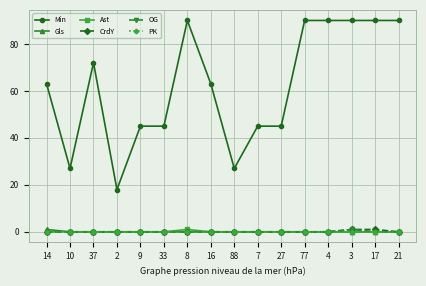

Is it true that PK equals 0 at 77?

True